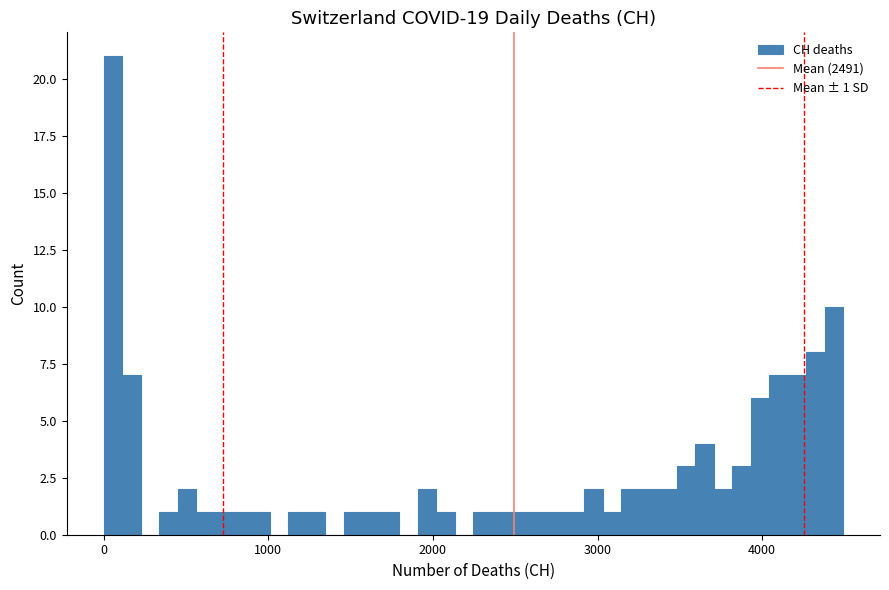

Read against the x-axis, roughly where is the centre of the tallest bar?

100